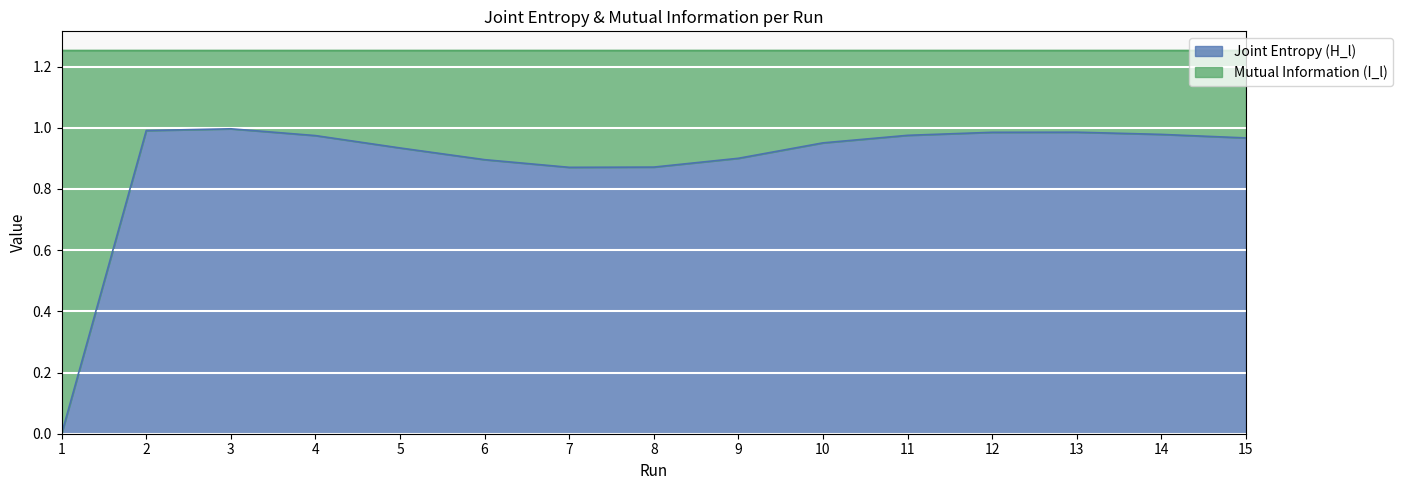

Count the number of values greater than 0.

14